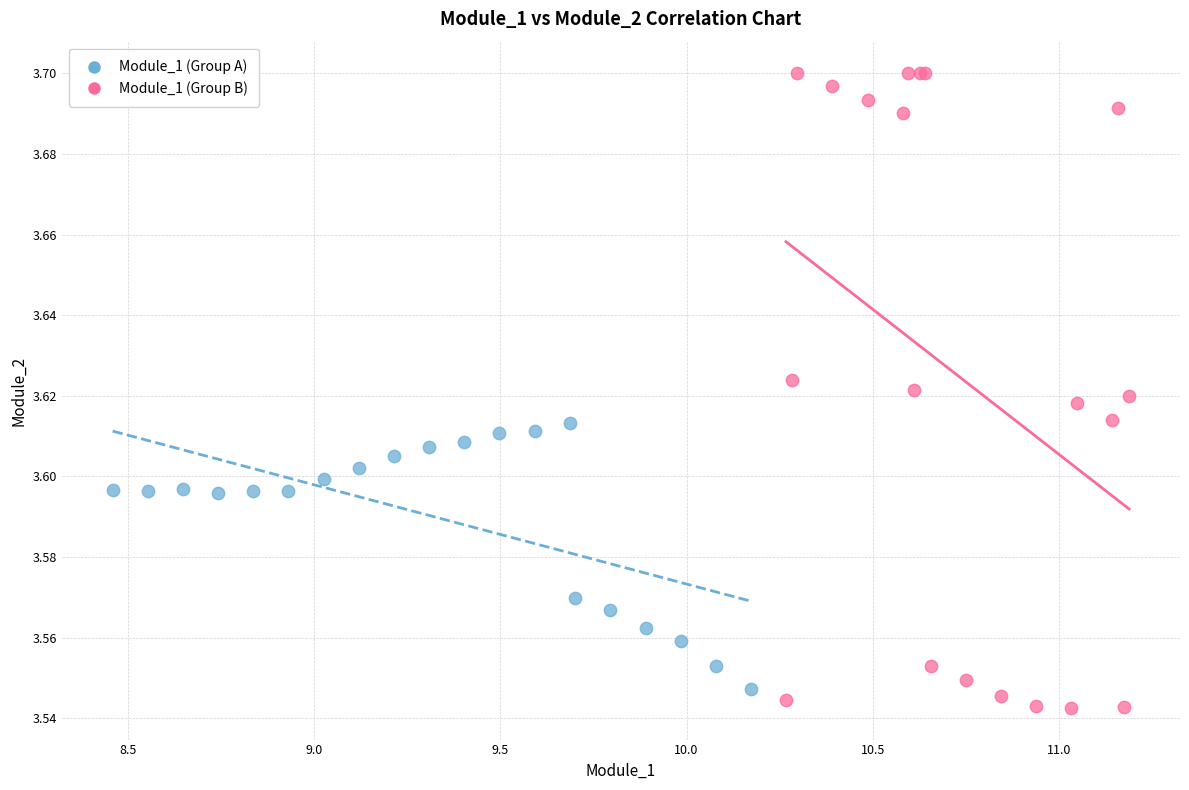

Which series has the largest Y range (max minus min)?

Module_1 (Group B)